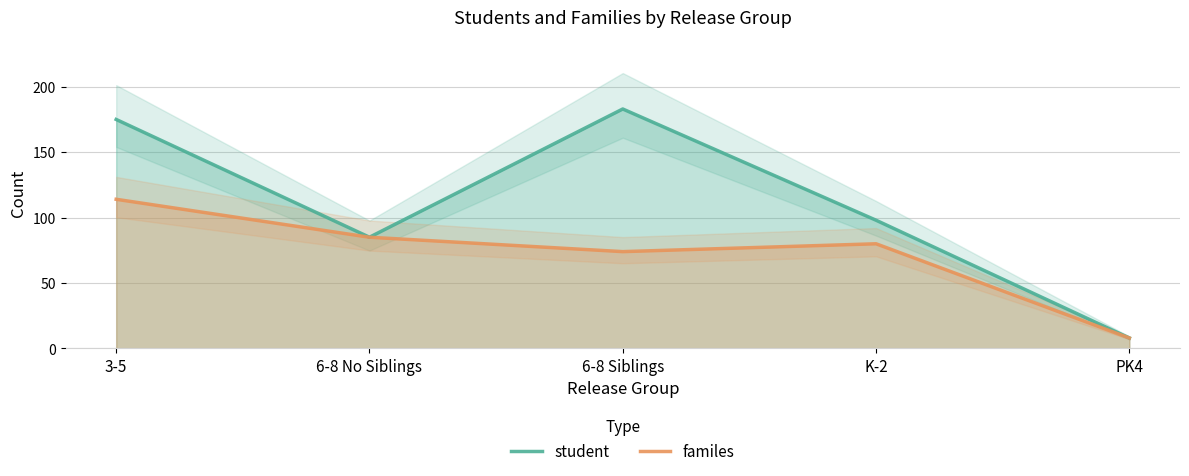

Which label corresponds to the smallest value in the chart?

PK4